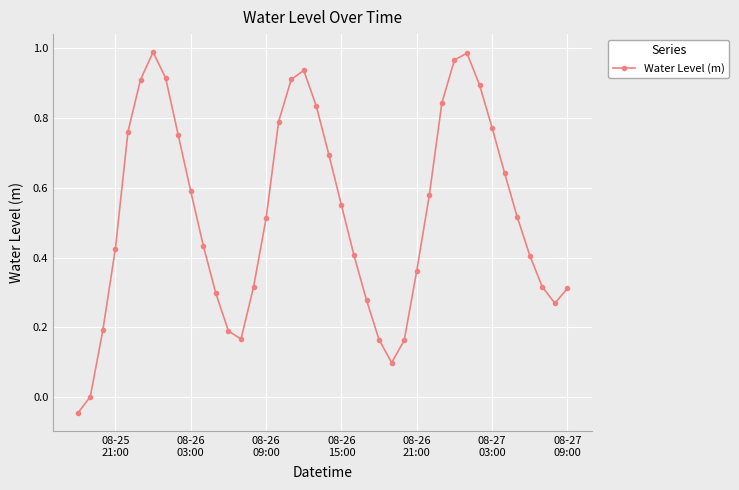

How many points are higher than both their immediate neighbors (excluding endpoints)?

3